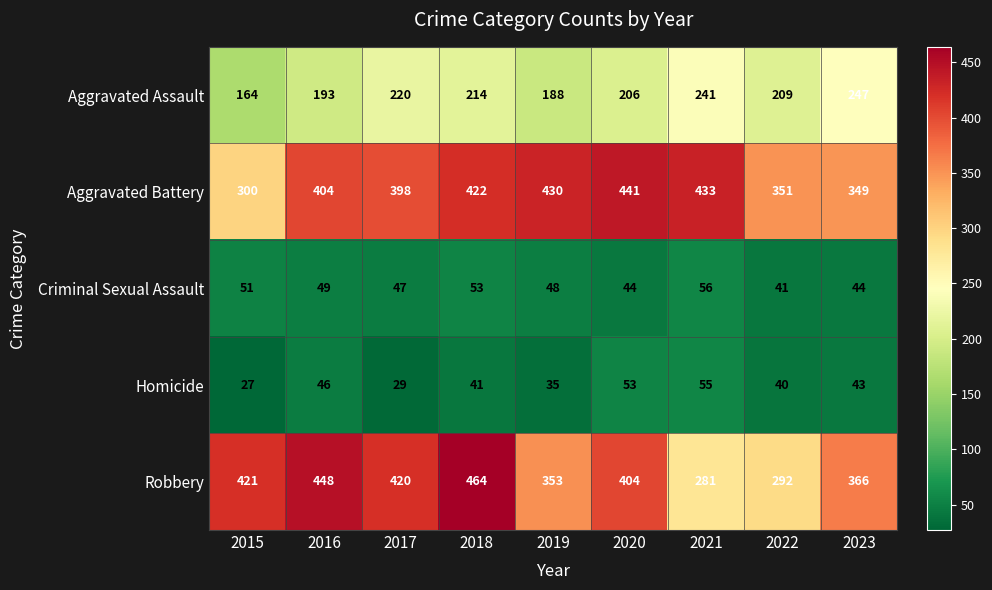

What is the spread (max minus min) of values at 2019?

395